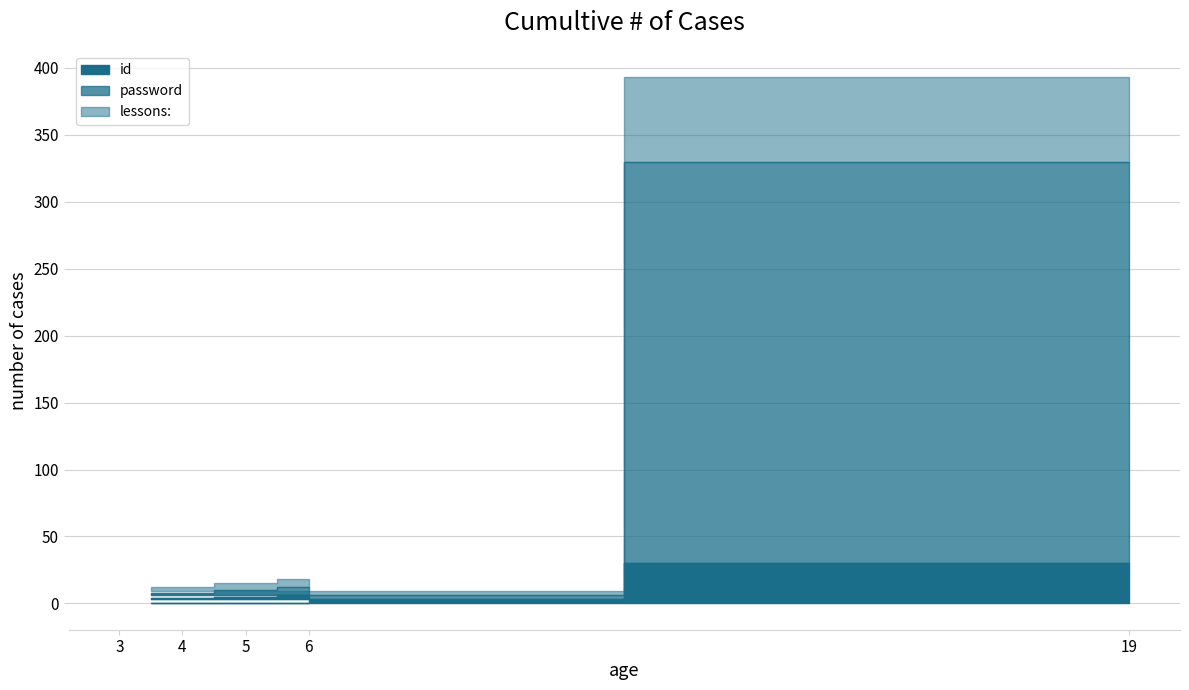

Which category has the lowest value across all series?

3